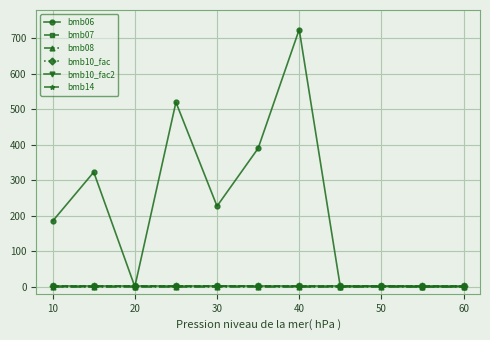

True or false: bmb07 and bmb10_fac cross at least once.

False